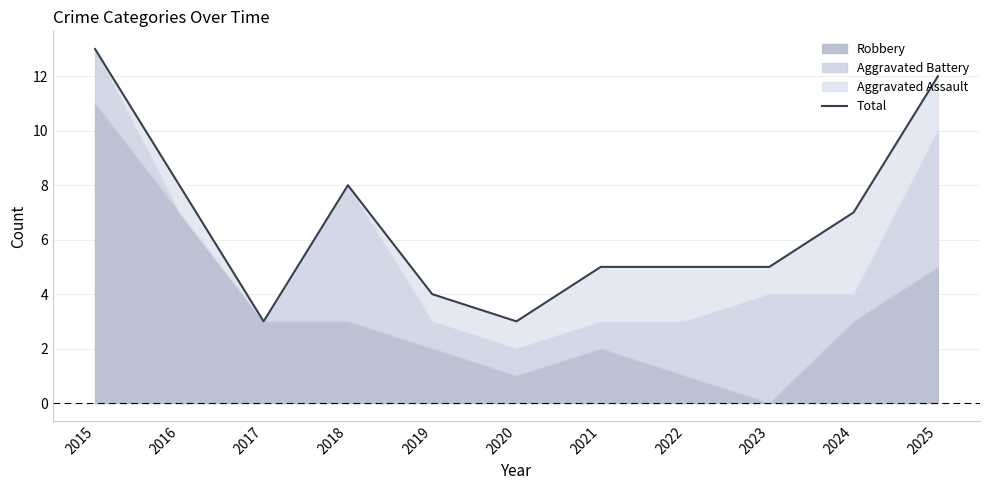

Reading left to right, what are all the values shown in this chart?

2015=13	2016=8	2017=3	2018=8	2019=4	2020=3	2021=5	2022=5	2023=5	2024=7	2025=12